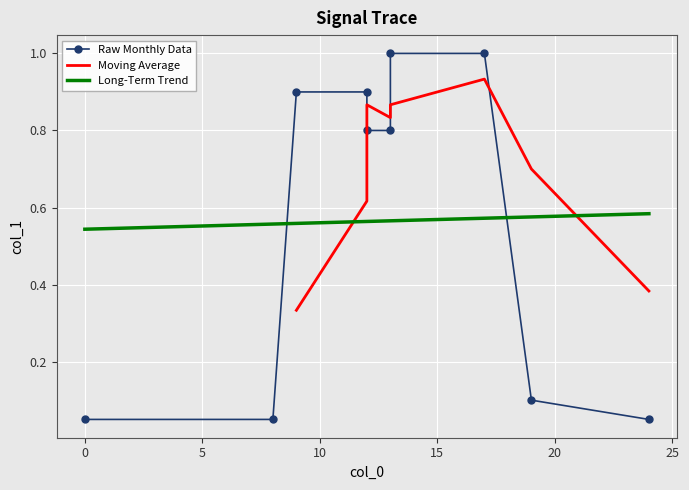

What is the smallest value displayed?

0.1